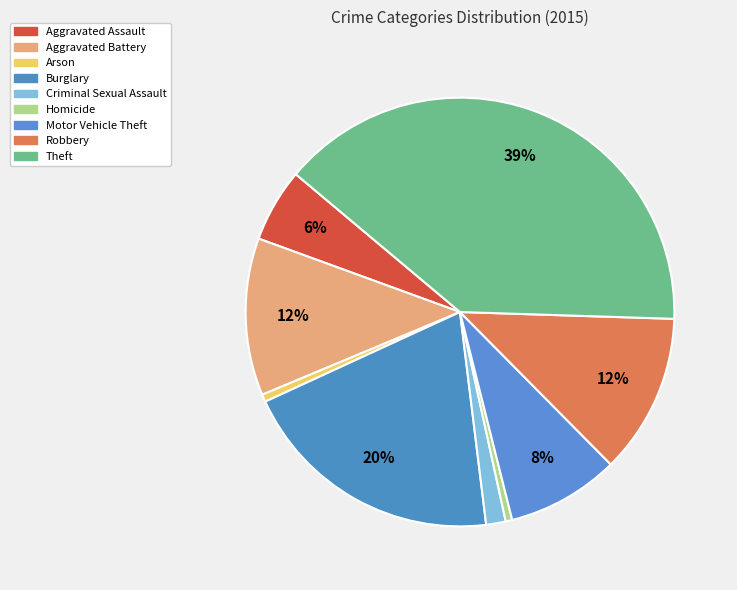

How many segments does this pie chart have?

9